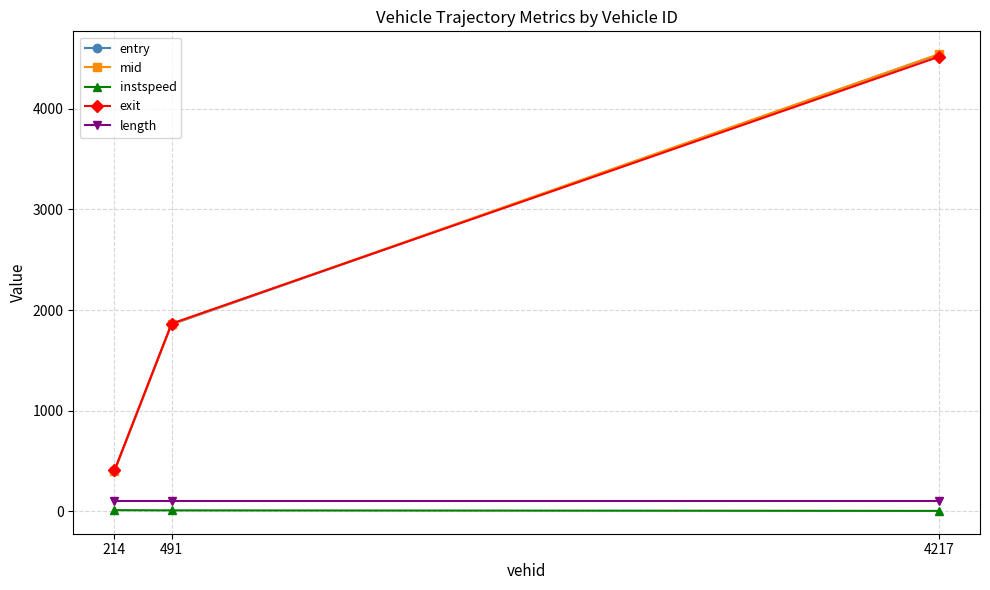

Is it true that length equals 99.0 at 491?

True